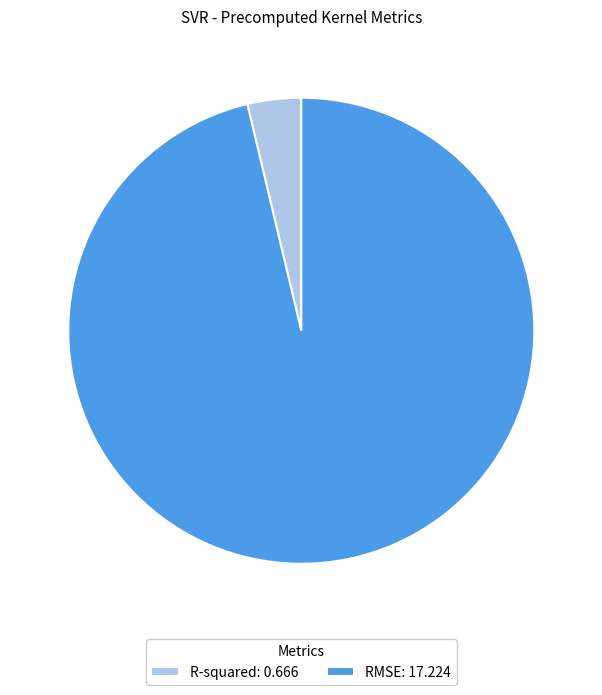

Rank the categories by value from highest to lowest.

RMSE, R-squared